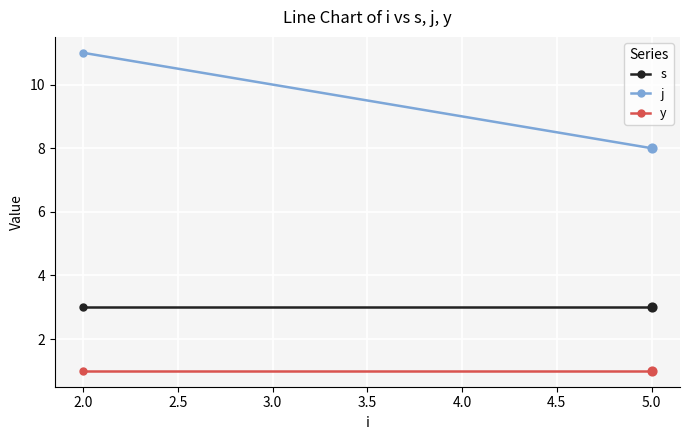

Which series has the largest total across all categories?

j